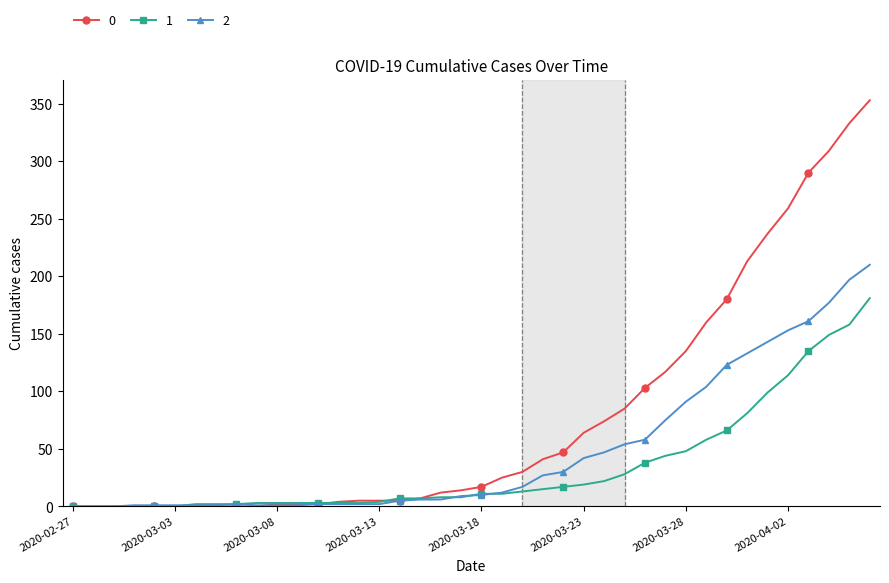

List the series in order of their overall mean, highest first.

0, 2, 1